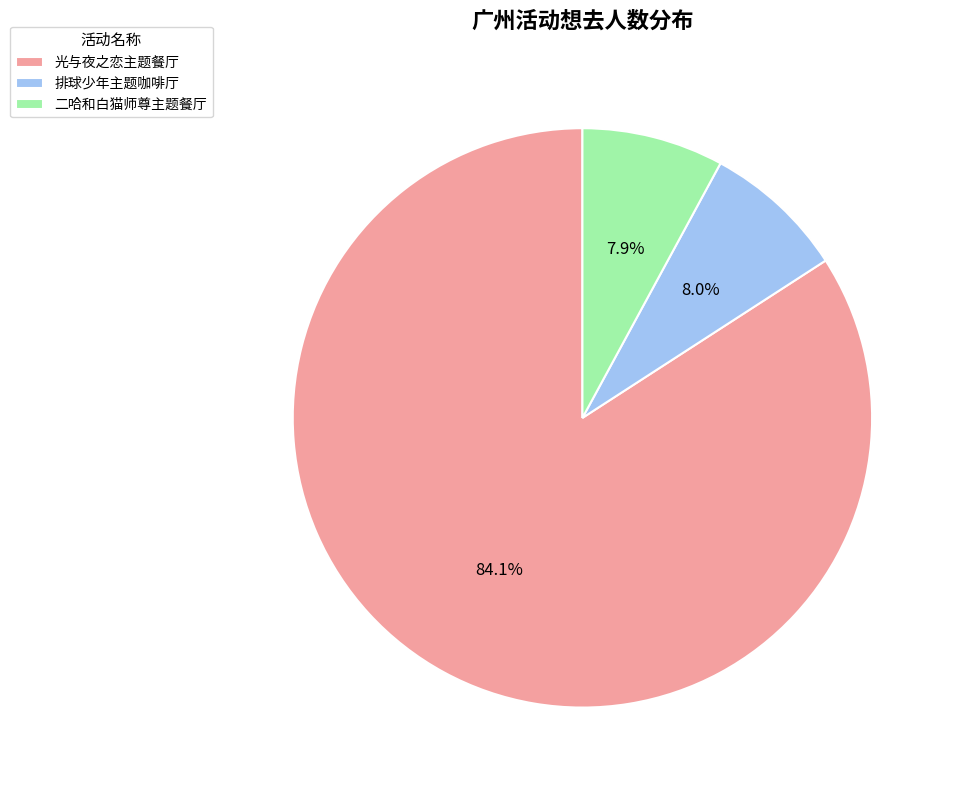

Which has a higher value, 排球少年主题咖啡厅 or 光与夜之恋主题餐厅?

光与夜之恋主题餐厅